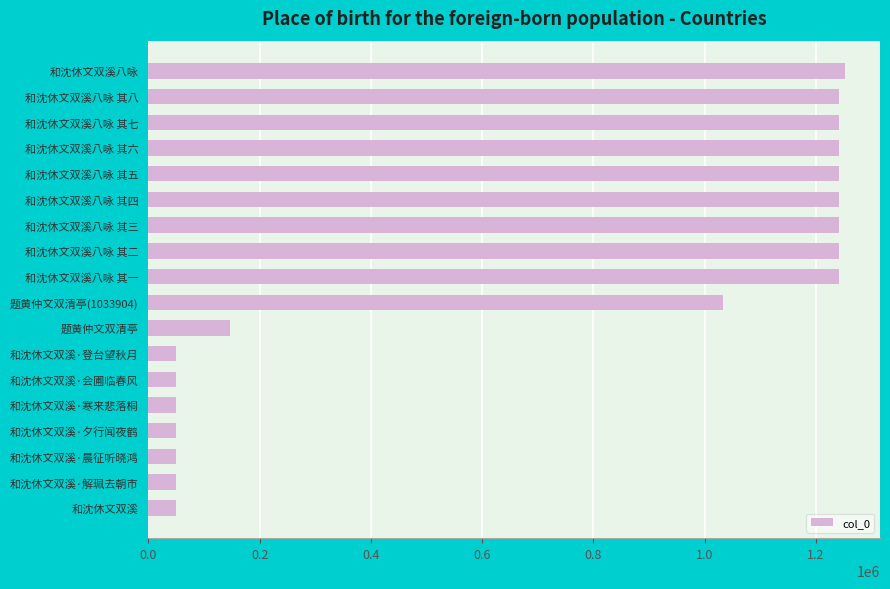

Which has a higher value, 和沈休文双溪八咏 其四 or 和沈休文双溪?

和沈休文双溪八咏 其四